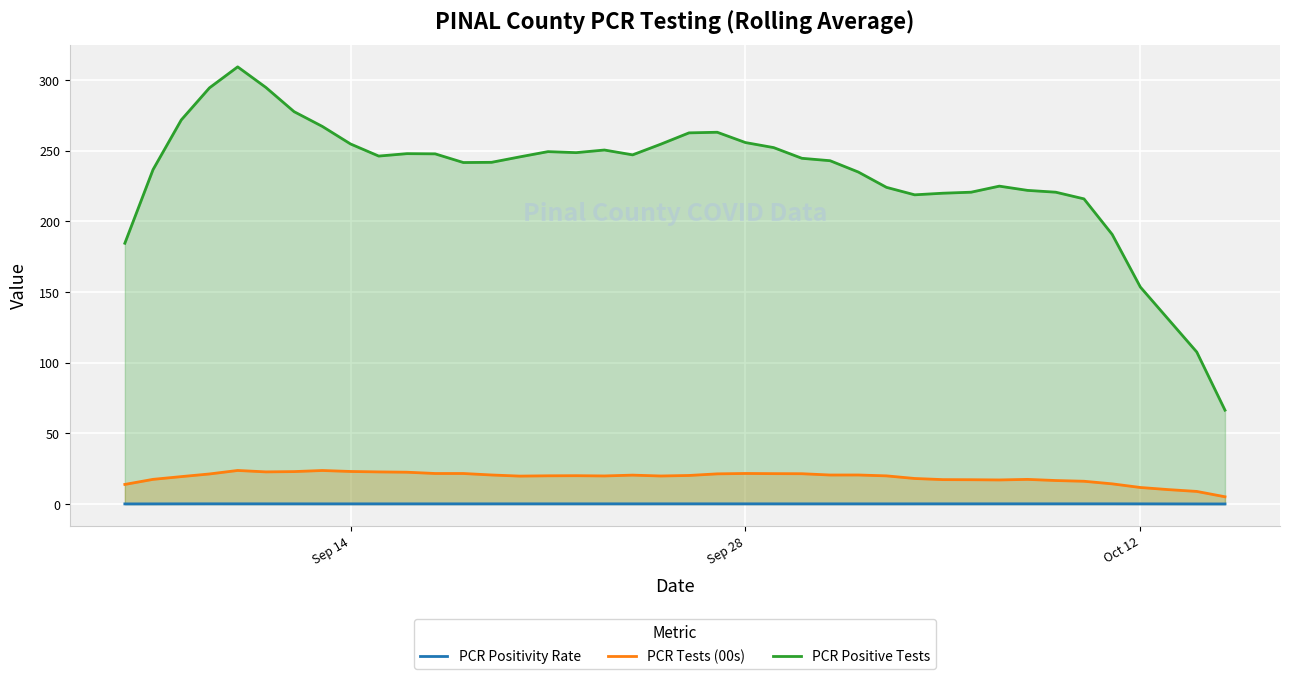

Which series has the largest total across all categories?

PCR Positive Tests